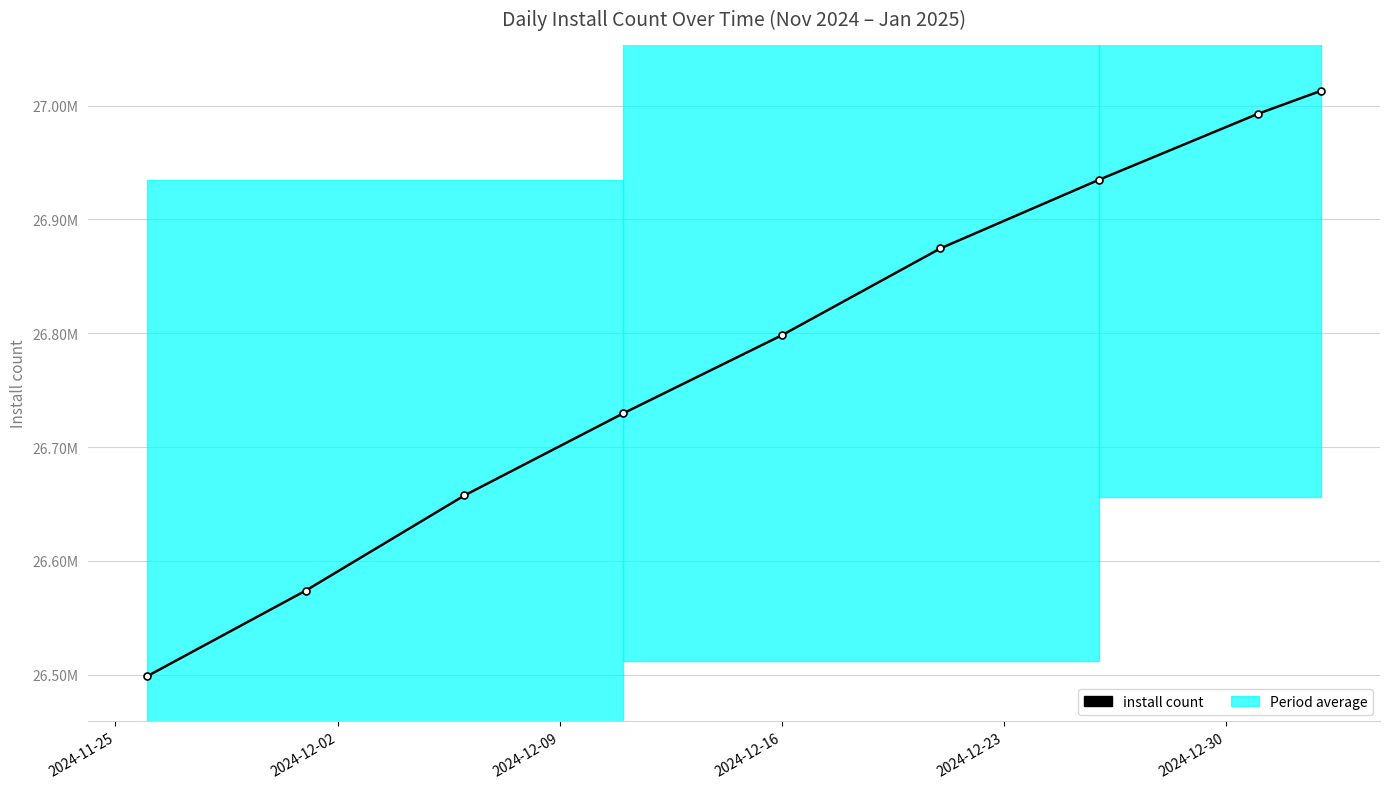

At which label is the value closest to 26755834?

2024-12-16